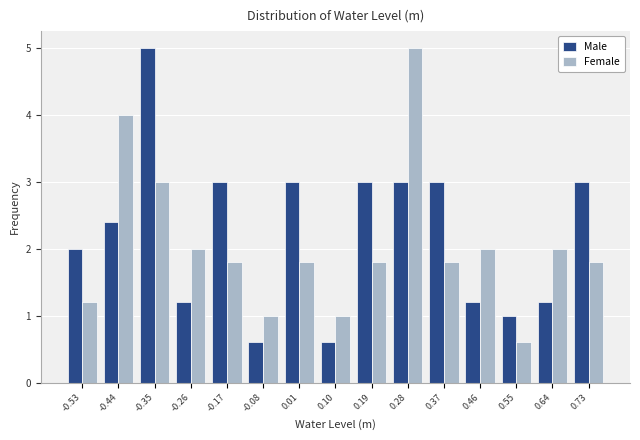

In the Female series, which range on the x-axis has the tallest bar?

0.23 to 0.32